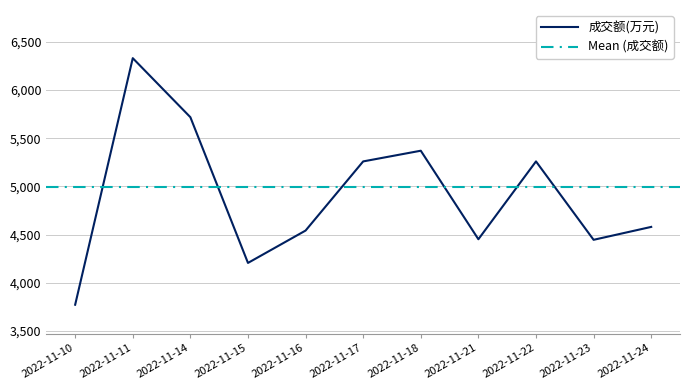

What is the change in value from 2022-11-15 to 2022-11-24?

+374